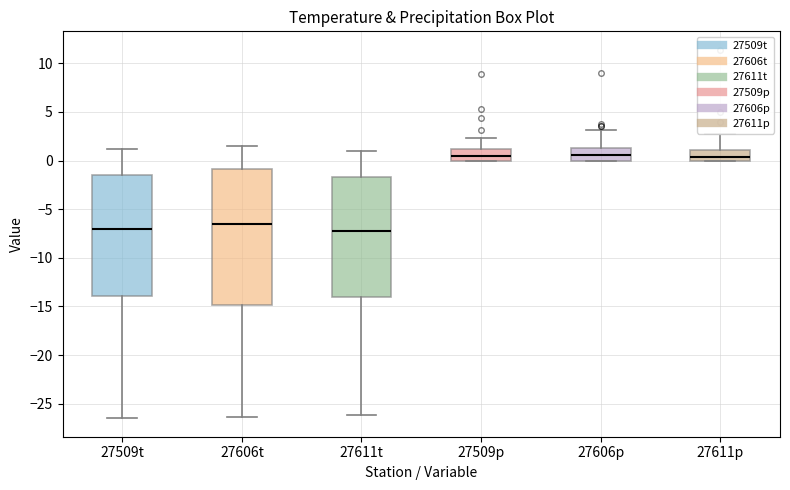

Reading left to right, transcribe this box plot: for each box, give where its median line is, the range the box spans, and where its two whiskers end, as read against the y-axis. The values are not printed on the chart, so give them approximately, as read against the axis.

27509t: median -7.0, box -14.0 to -1.5, whiskers -26.5 to 1.0
27606t: median -6.5, box -15.0 to -1.0, whiskers -26.5 to 1.5
27611t: median -7.0, box -14.0 to -1.5, whiskers -26.0 to 1.0
27509p: median 0.5, box 0.0 to 1.0, whiskers 0.0 to 2.5
27606p: median 0.5, box 0.0 to 1.5, whiskers 0.0 to 3.0
27611p: median 0.5, box 0.0 to 1.0, whiskers 0.0 to 2.5